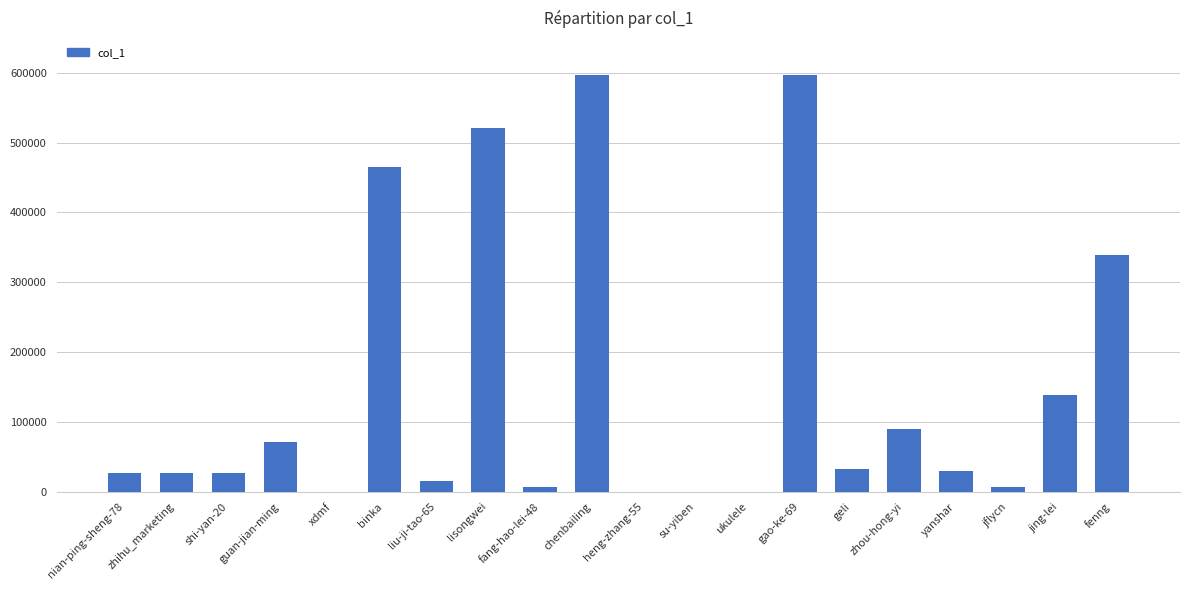

How many data points does each series have?

20